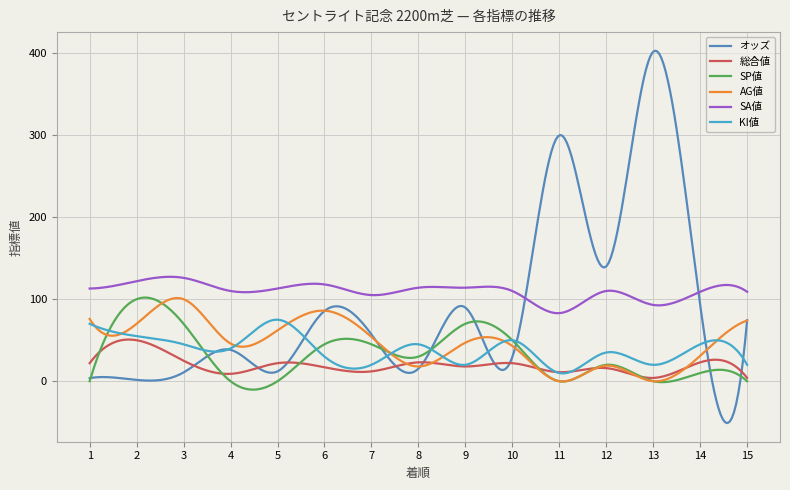

Is this an area chart (filled region under the line)?

No